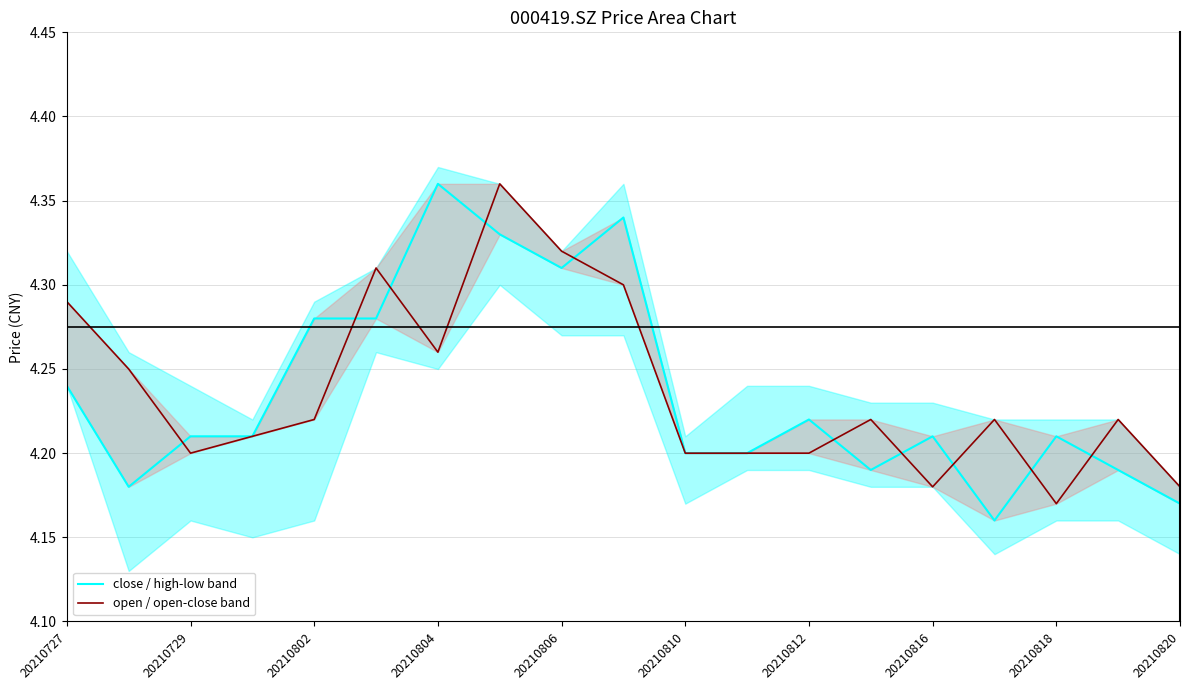

The close / high-low band series shows 2.1 at 20210816. True or false?

False